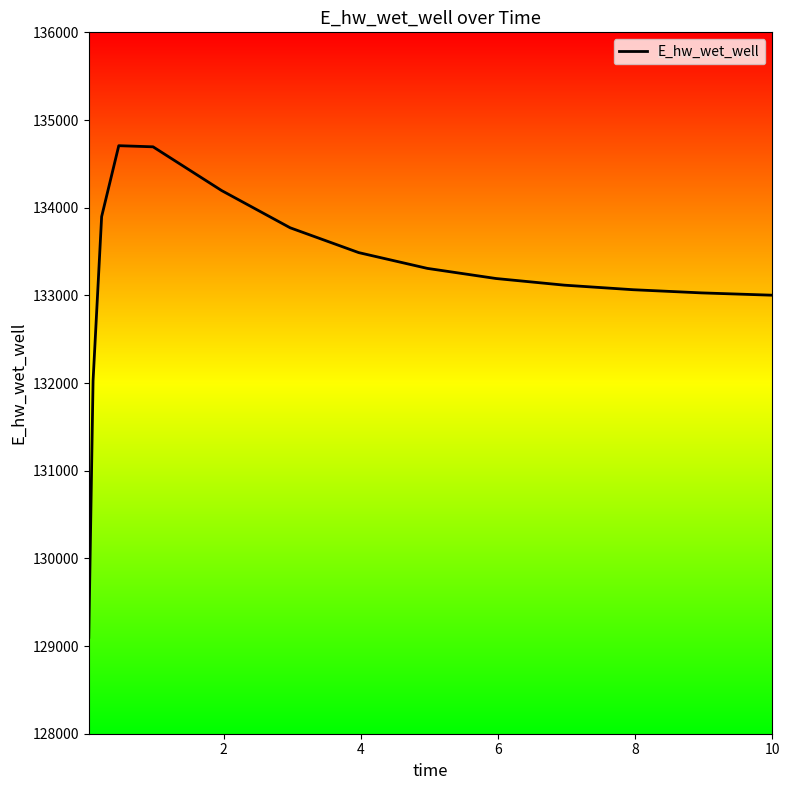

What is the smallest value displayed?

129099.7